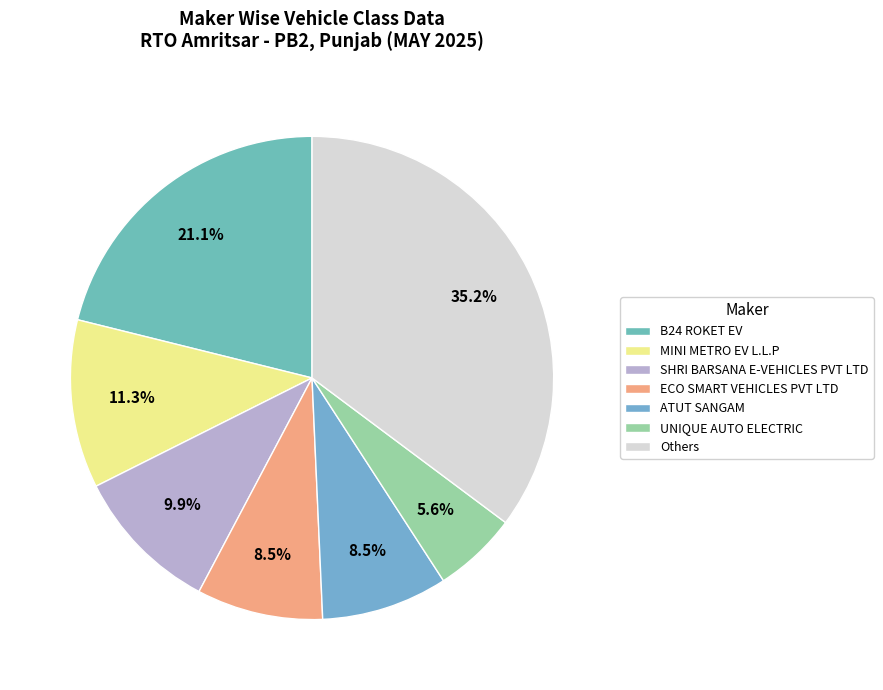

Which category has the smallest portion of the pie?

UNIQUE AUTO ELECTRIC